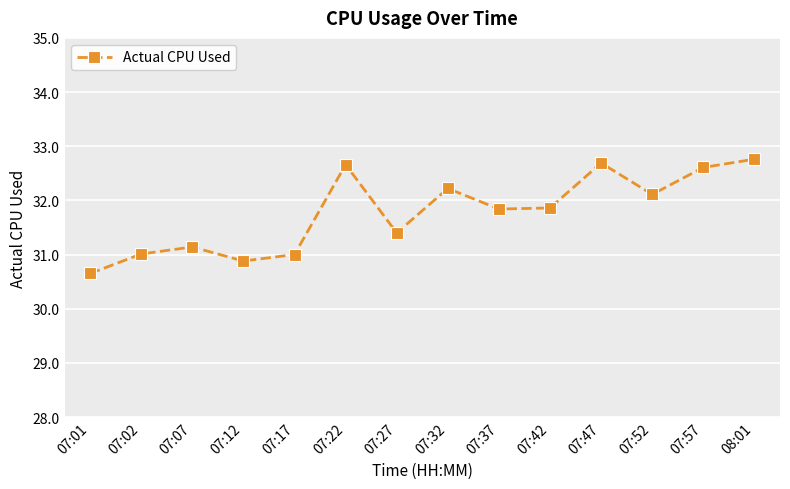

Which category has the lowest value across all series?

07:01